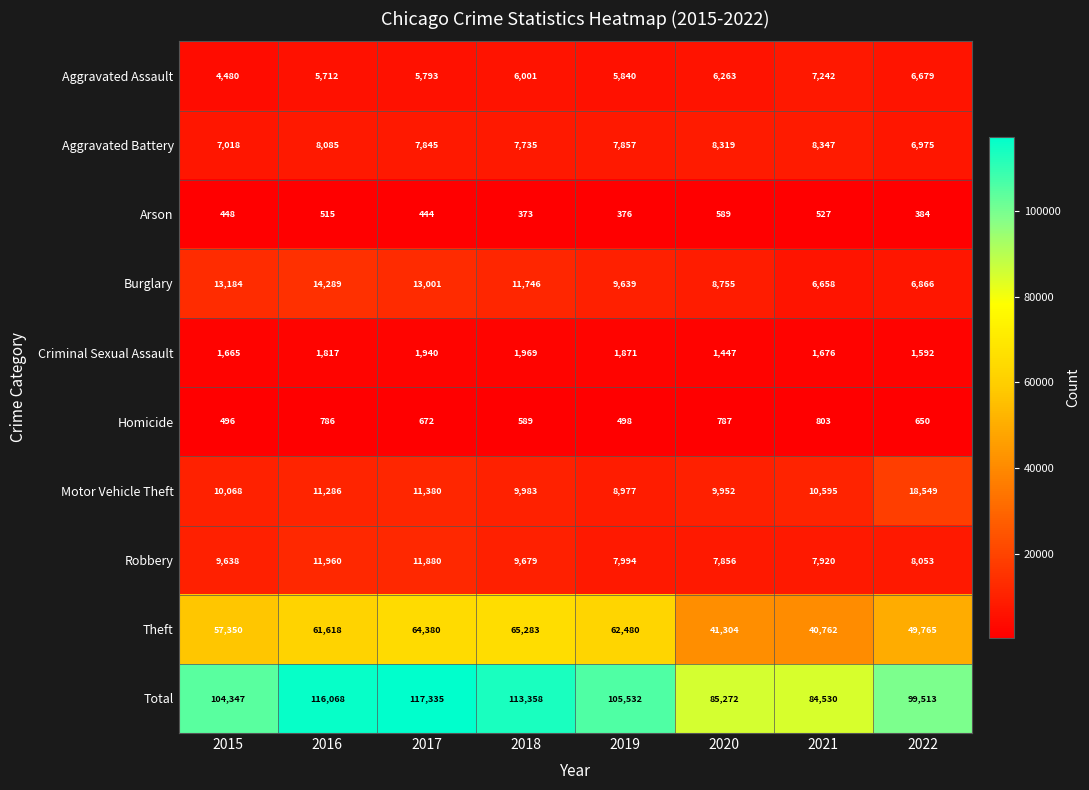

True or false: Motor Vehicle Theft has a value of 9983 at 2018.

True